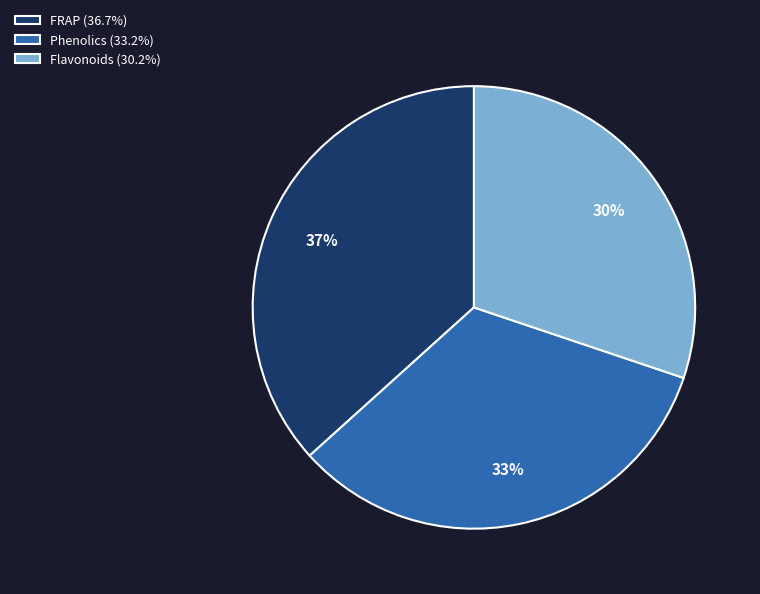

Is there a majority slice in this chart?

No